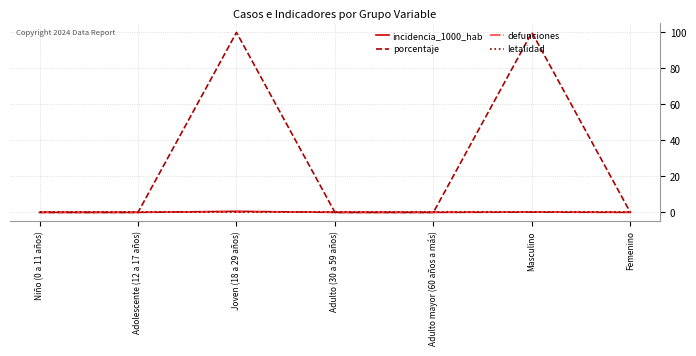

True or false: porcentaje and incidencia_1000_hab cross at least once.

False